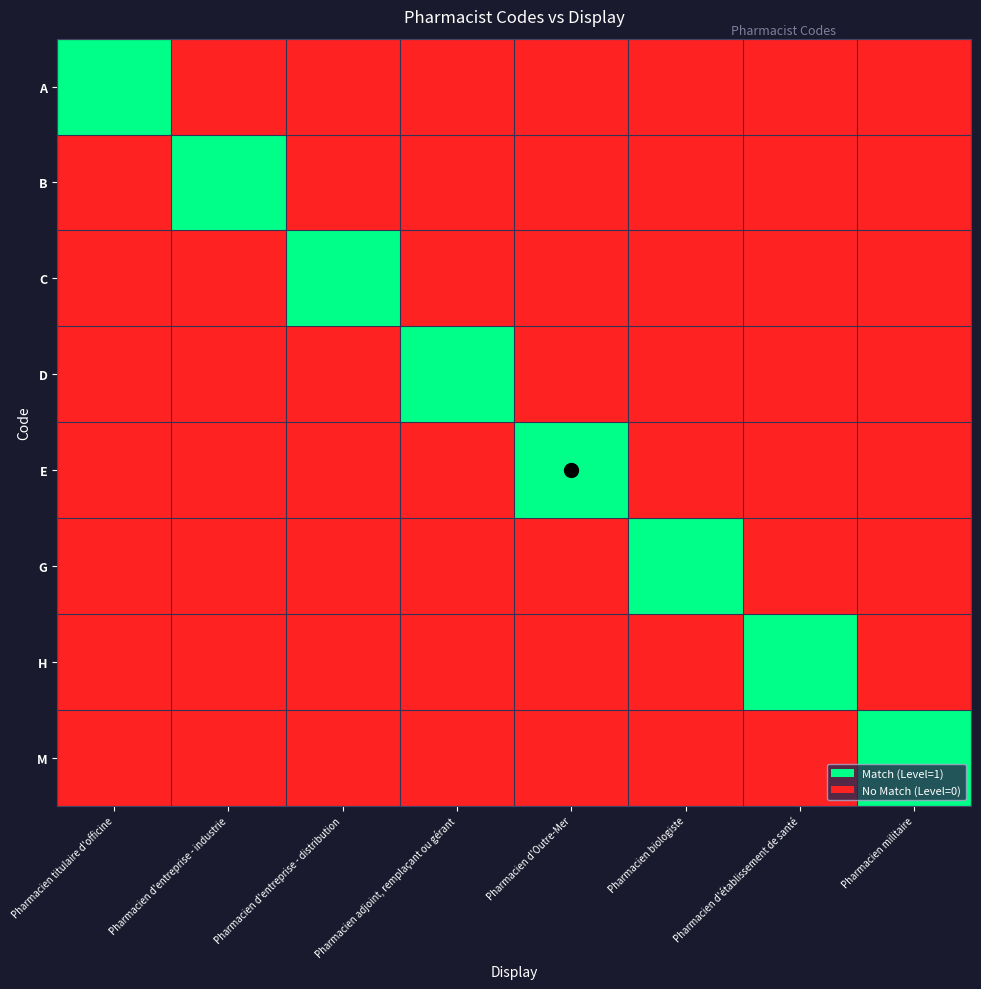

Between Pharmacien biologiste and Pharmacien militaire, which series saw the biggest shift?

G